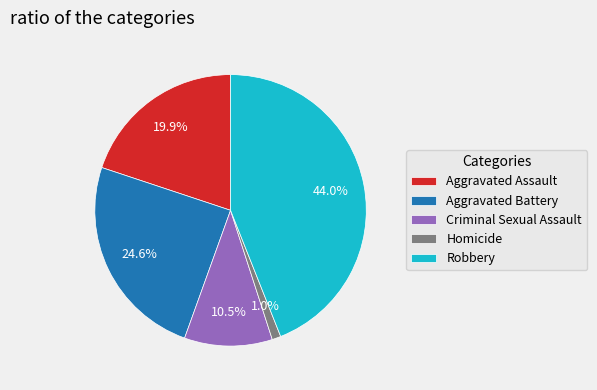

What is the total percentage of Robbery and Aggravated Assault?

63.9%